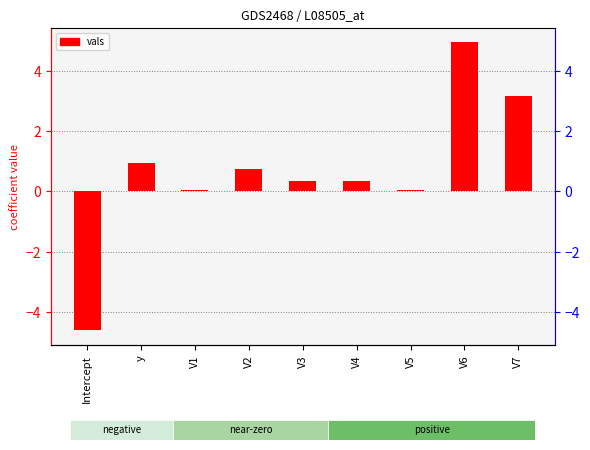

How many negative values are there?

1